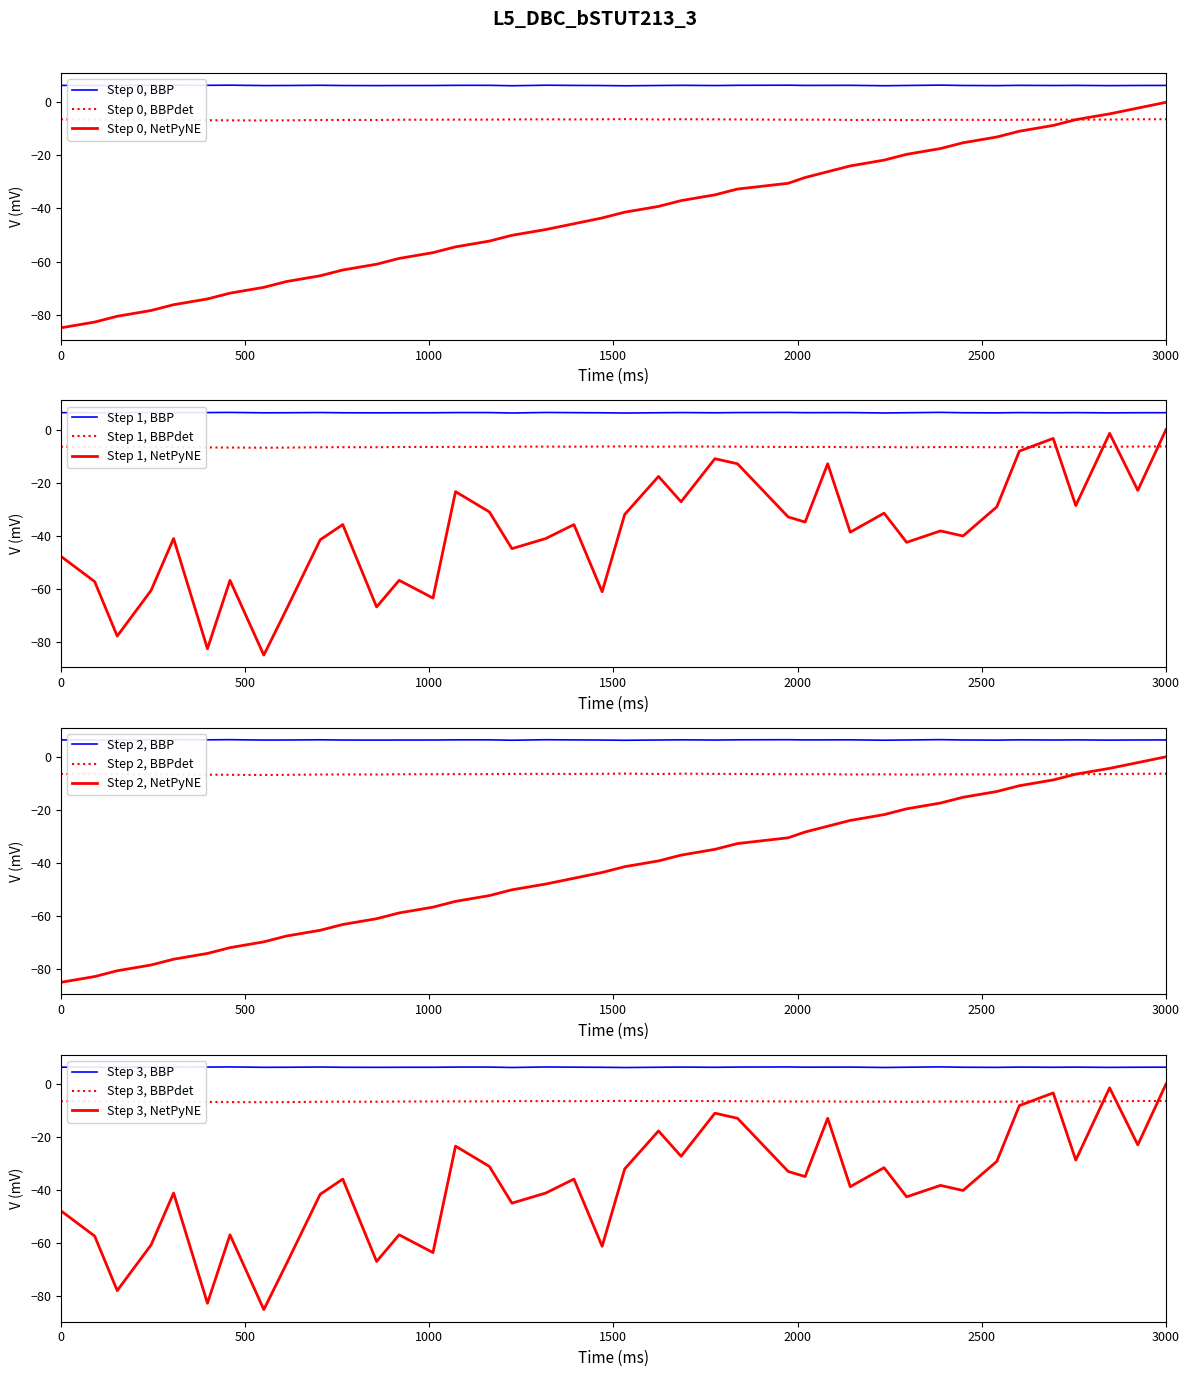

True or false: Step 0, NetPyNE and Step 0, BBP intersect in this chart.

False